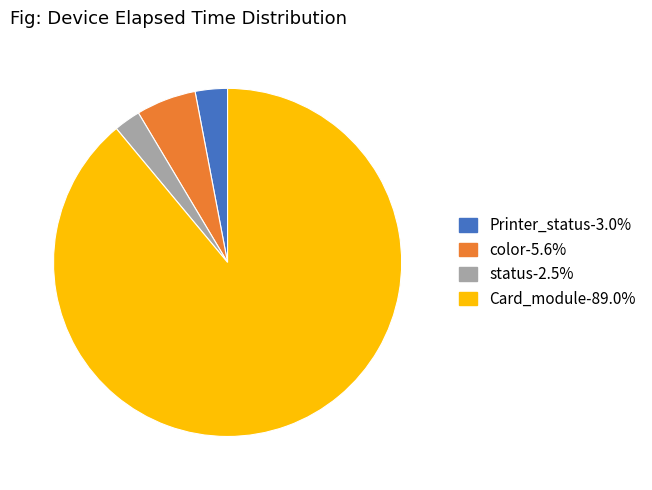

Does any single category account for the majority?

Yes